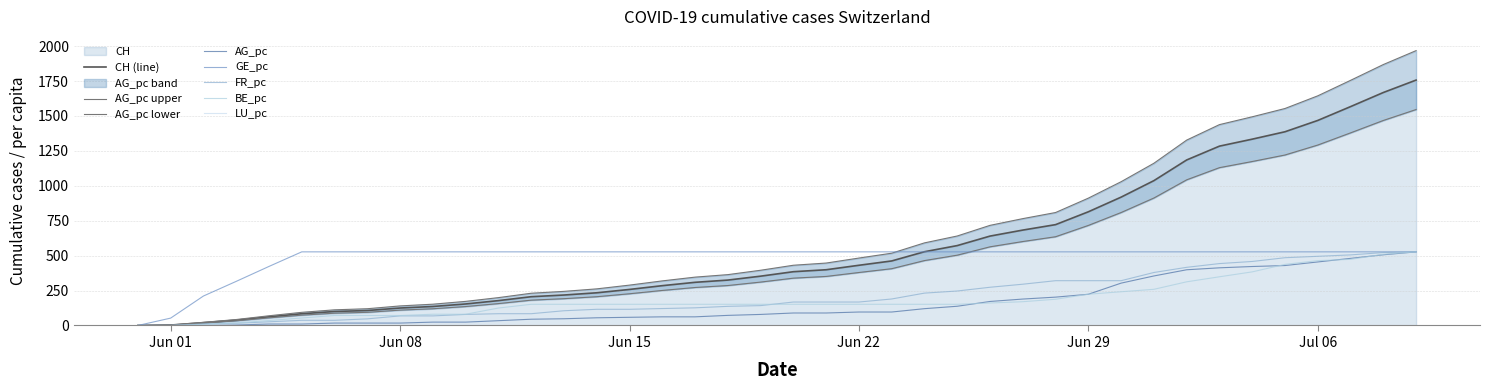

What is the highest value of the BE_pc series?

527.1